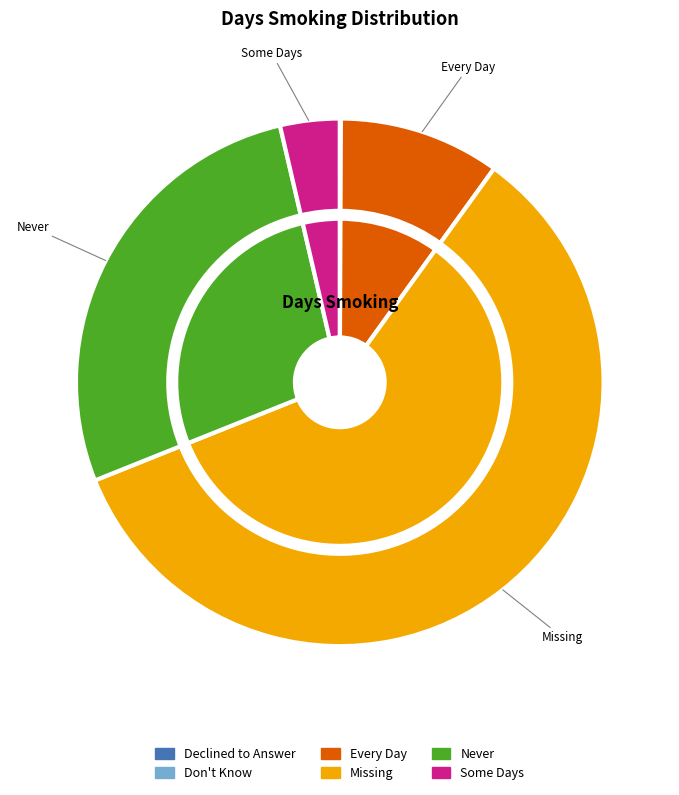

True or false: Every Day accounts for 1% of the total.

False